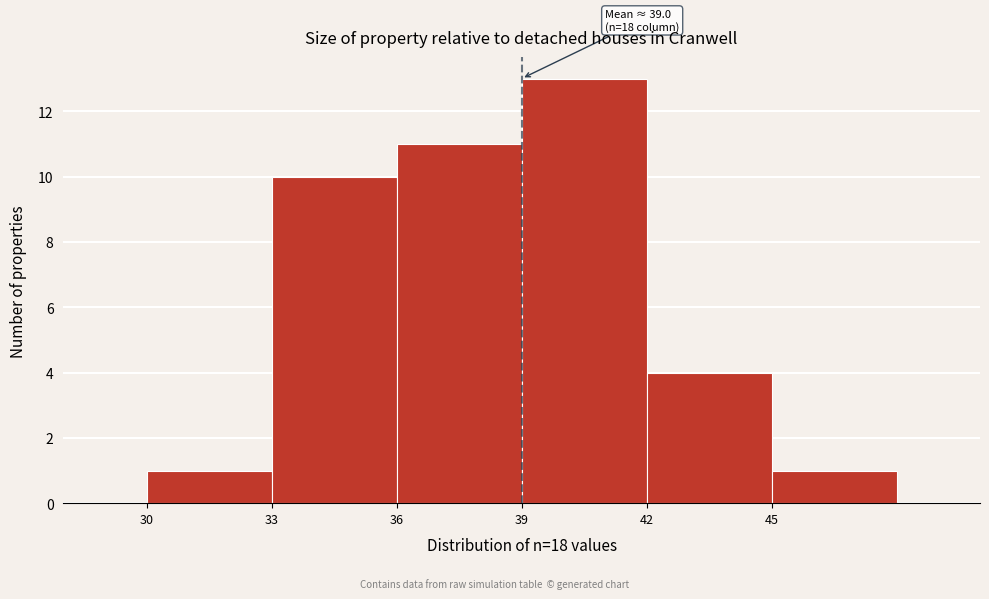

Over which range of the x-axis is the bar tallest?

39 to 42